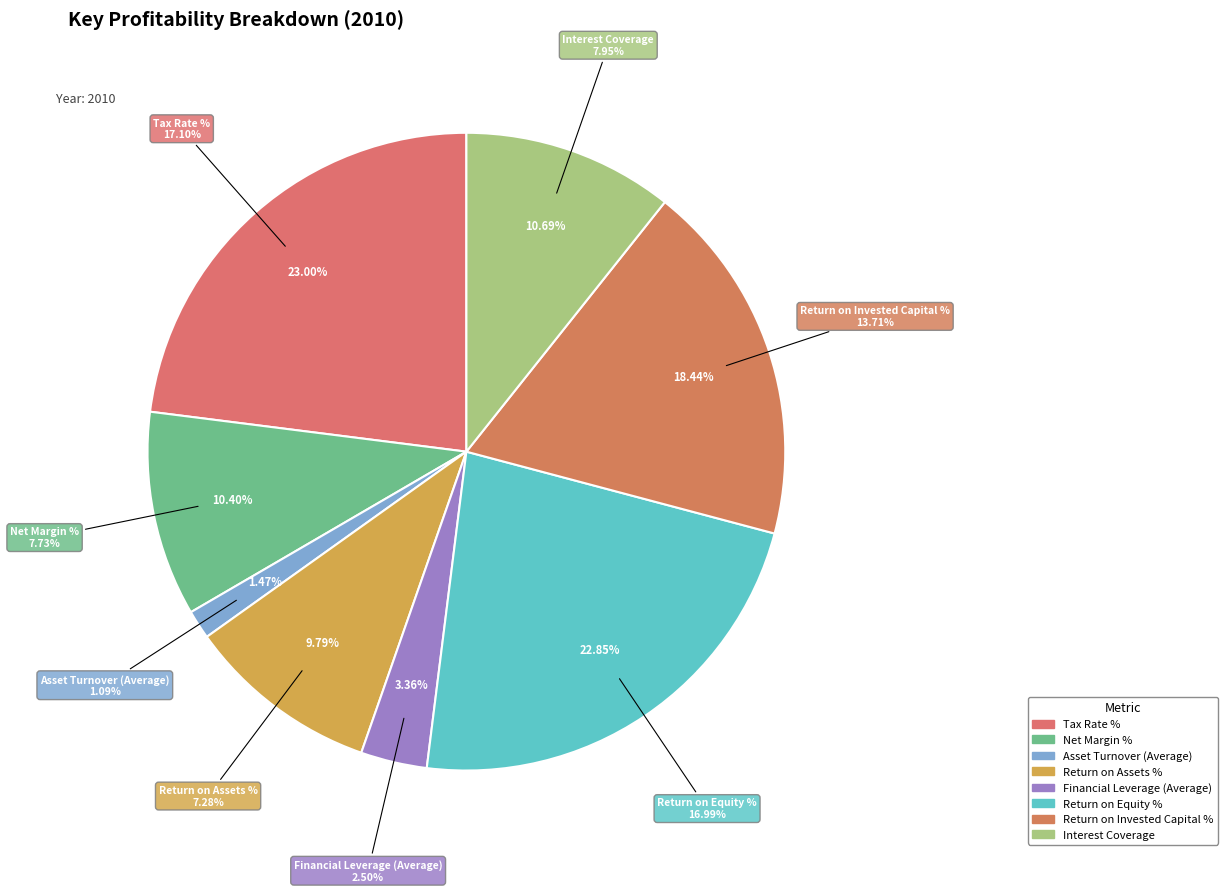

The Return on Invested Capital % slice represents 28% of the pie. True or false?

False